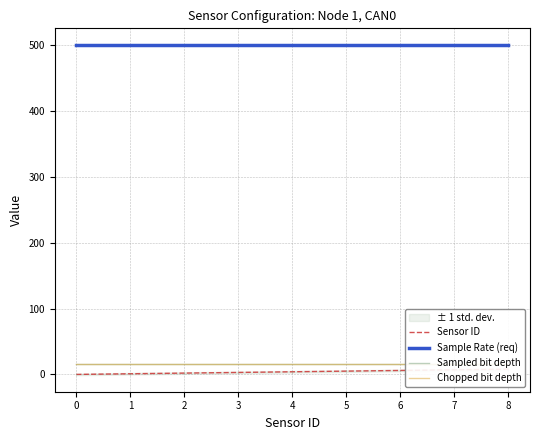

What are all the series names shown in the legend?

Sensor ID, Sample Rate (req), Sampled bit depth, Chopped bit depth